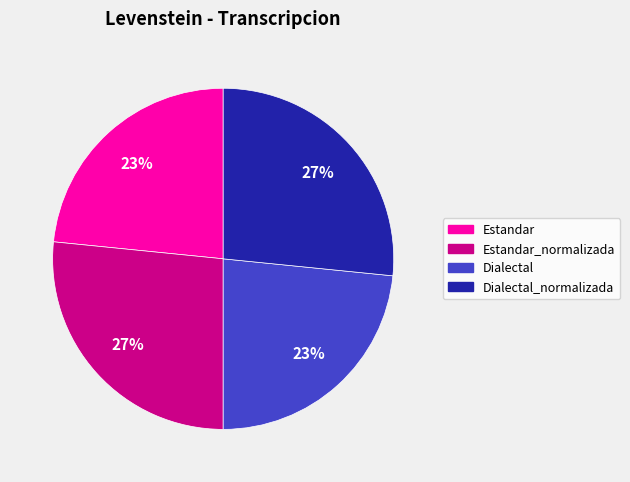

Is there a majority slice in this chart?

No